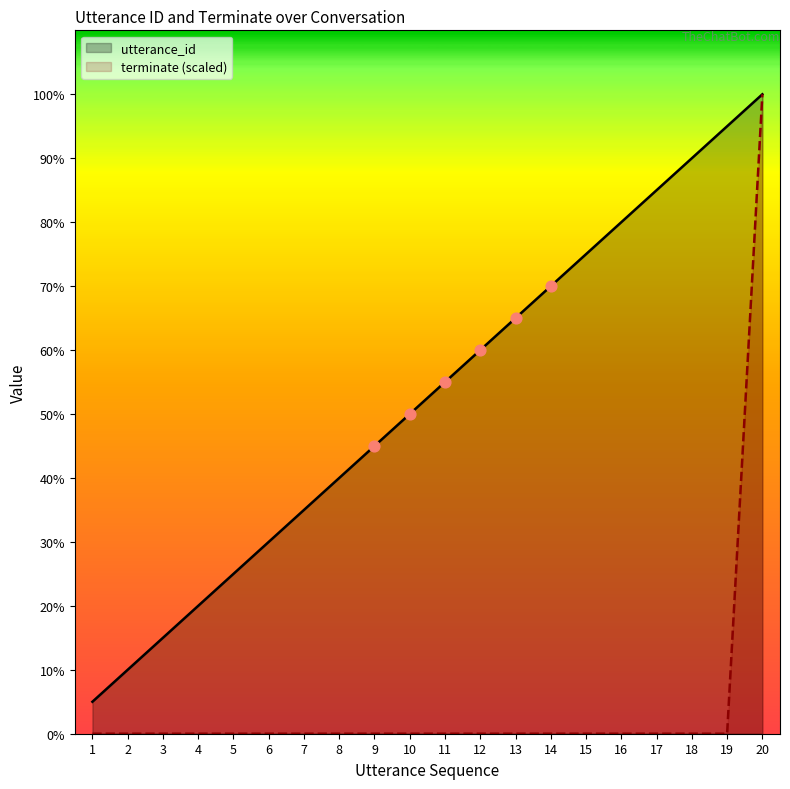

Which series reaches the maximum Y coordinate?

utterance_id